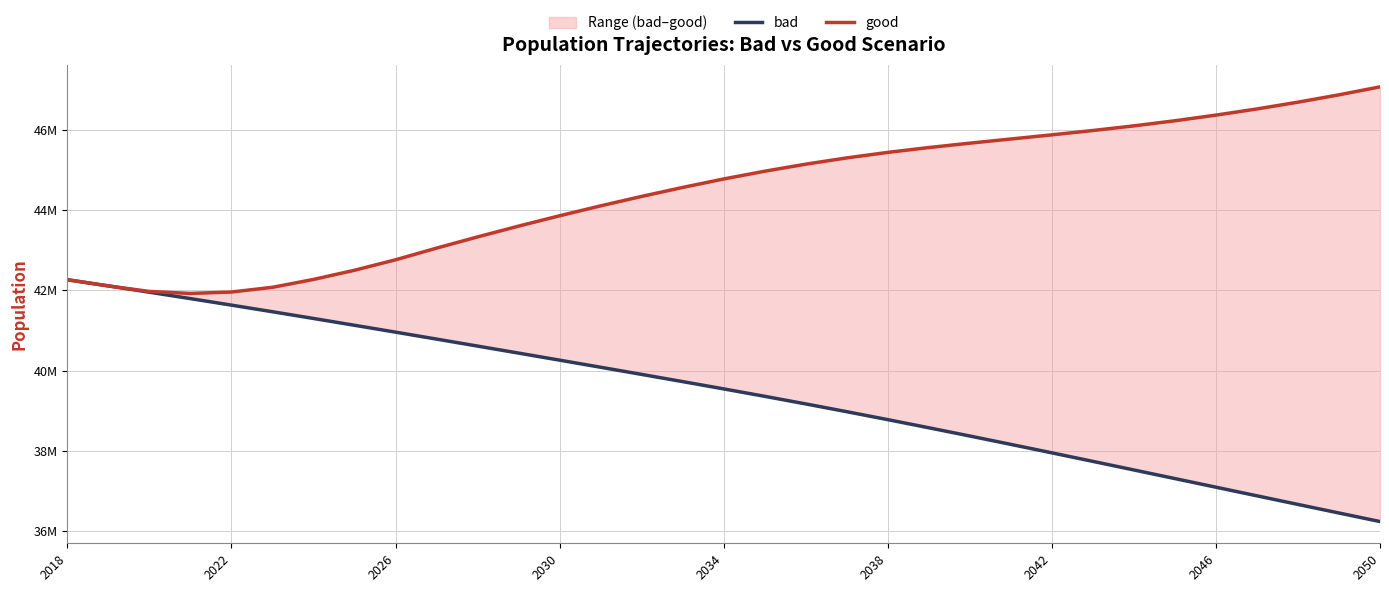

Where is good nearest to the value 44493568?

15